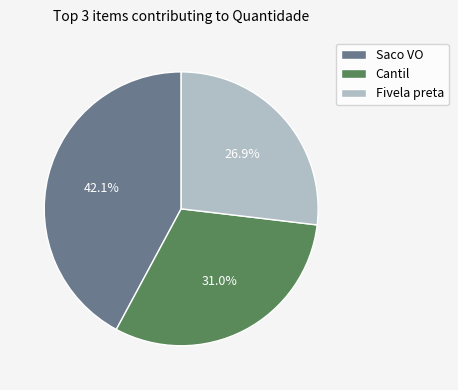

Is Fivela preta the majority of the pie?

No